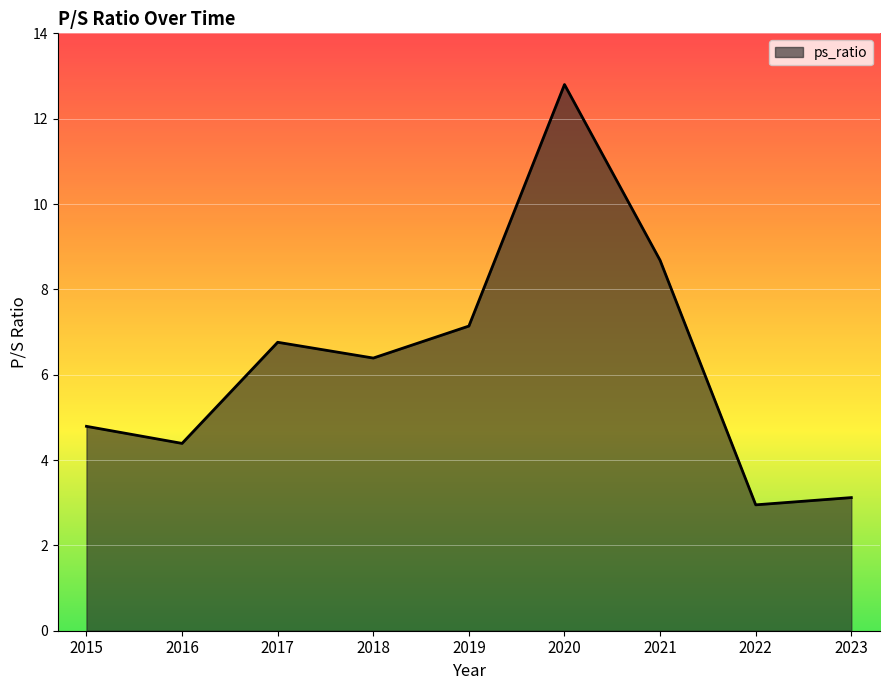

The chart shows a value of 4.6 at 2023. True or false?

False